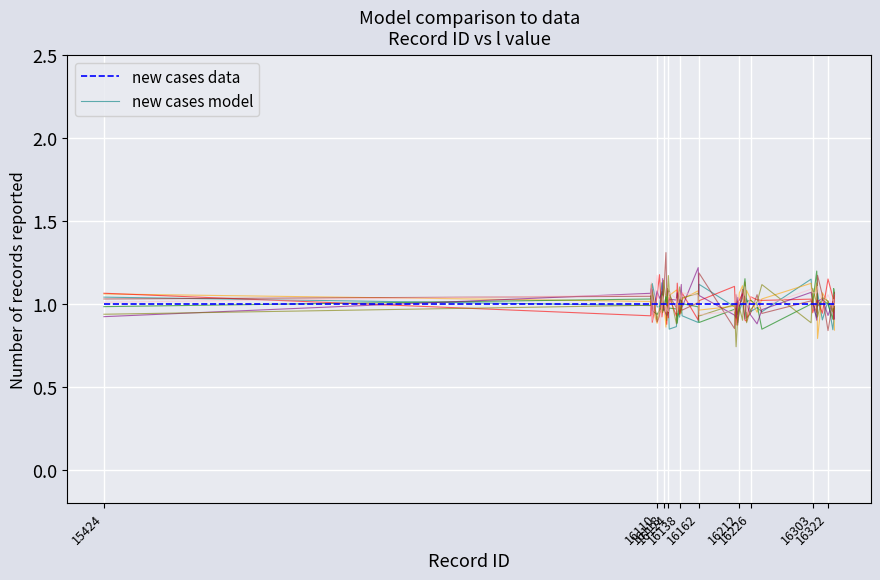

Is it true that new cases model equals 1.5 at 10?

False